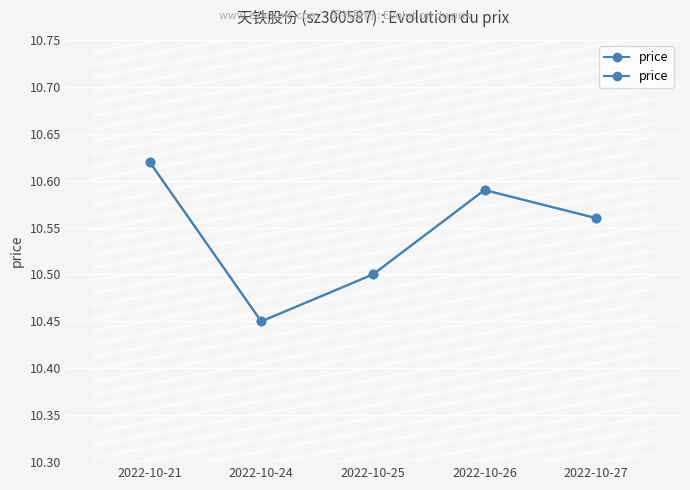

Reading left to right, list all the values displayed in this chart.

2022-10-21=10.6	2022-10-24=10.4	2022-10-25=10.5	2022-10-26=10.6	2022-10-27=10.6